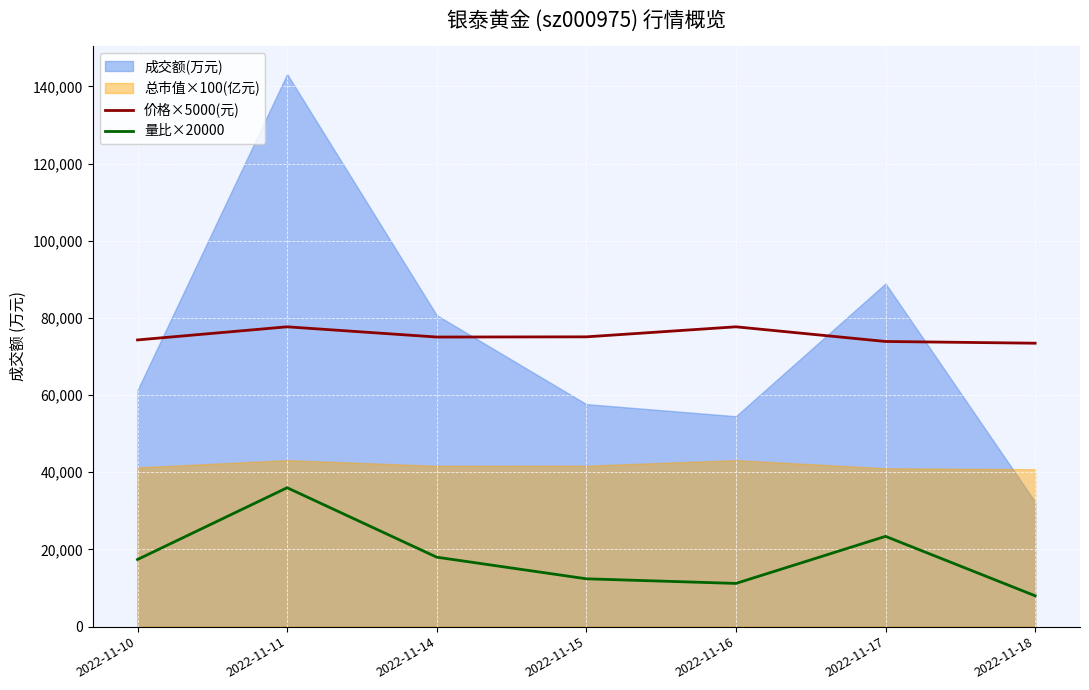

True or false: 价格×5000(元) and 量比×20000 cross at least once.

False